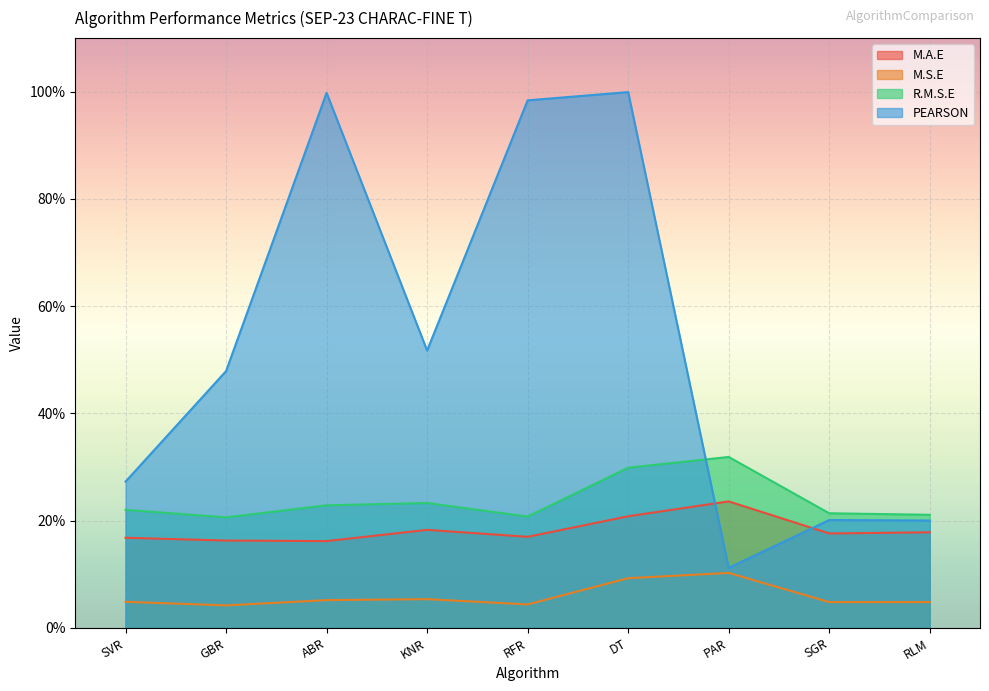

At which label is PEARSON closest to 0?

PAR